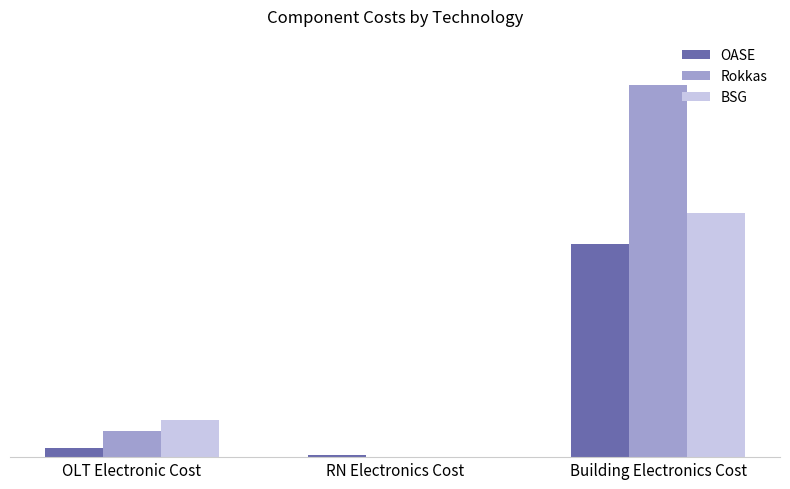

Is the value of Rokkas at RN Electronics Cost greater than the value of BSG at Building Electronics Cost?

No